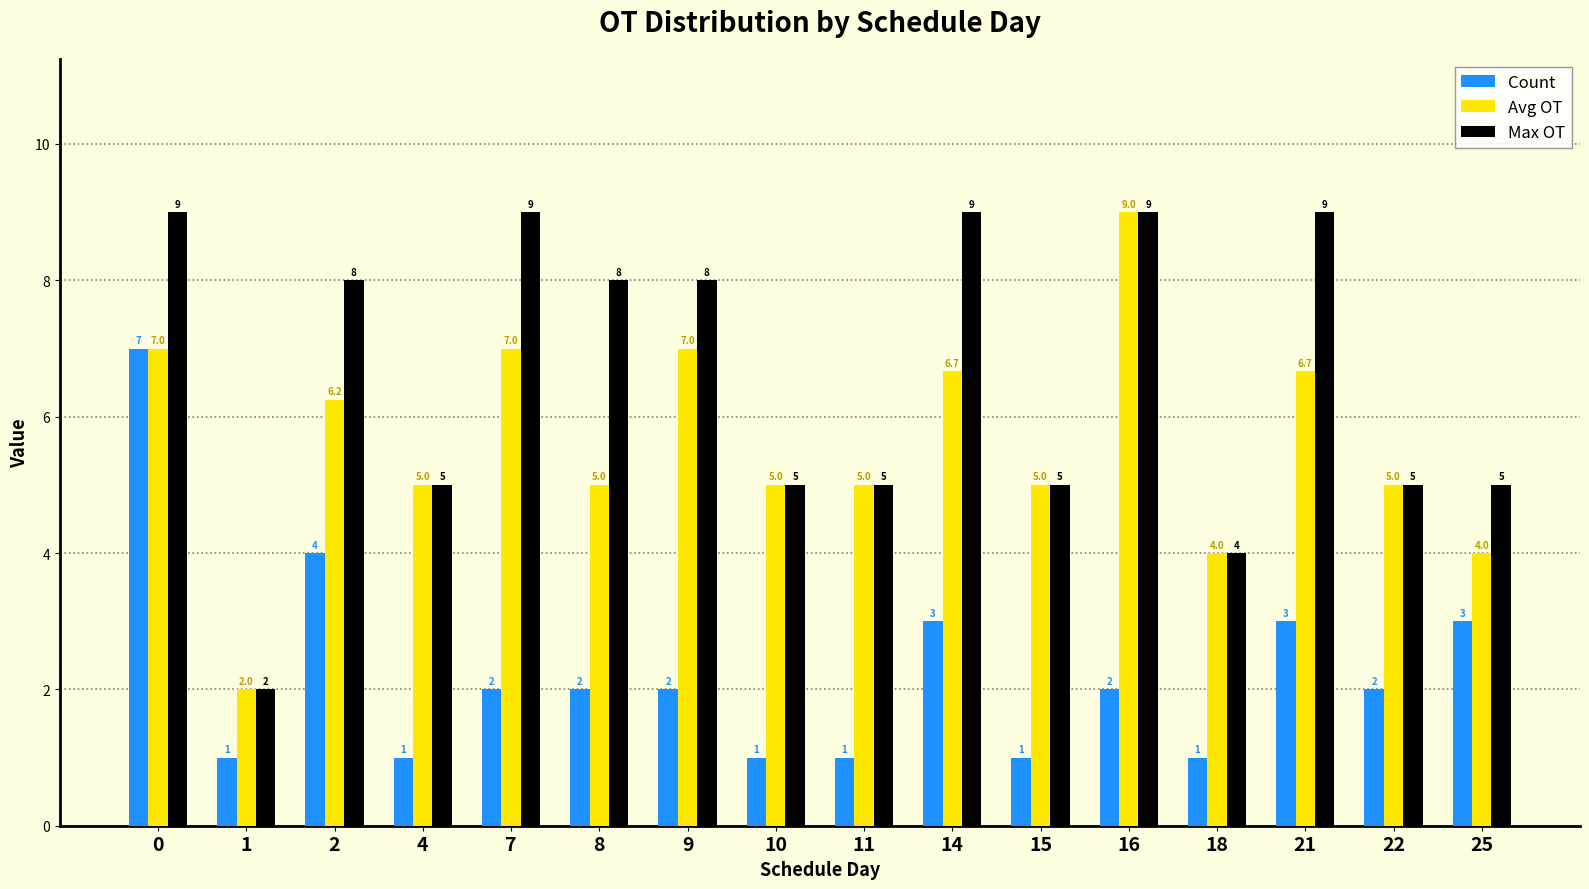

At how many categories does at least one series exceed 1?

16